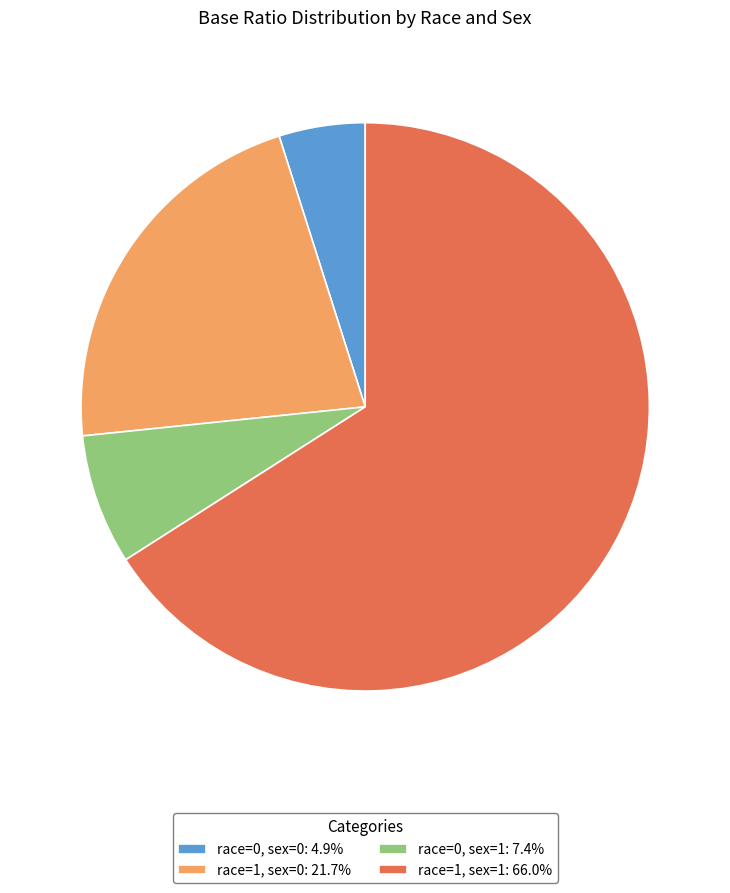

Which category accounts for the majority?

race=1, sex=1